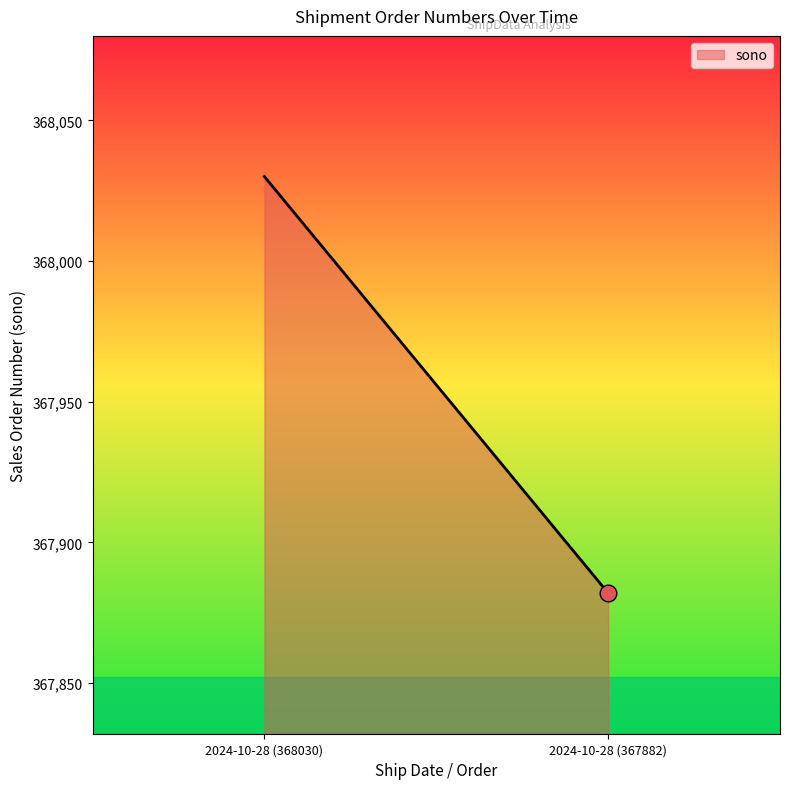

What is the sum of all values?

735912